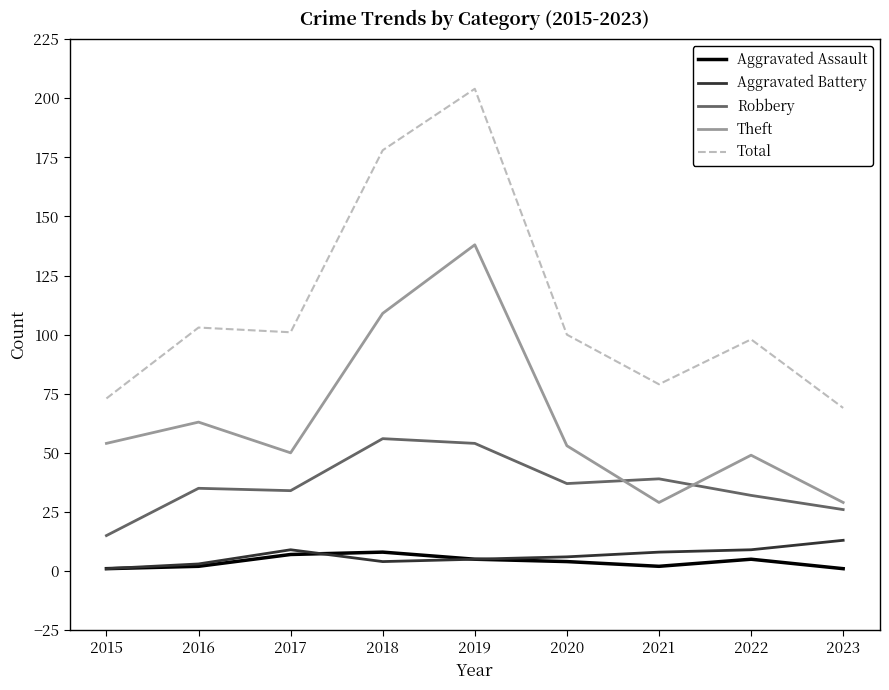

Reading left to right, extract all data points from this chart.

Aggravated Assault: 2015=1	2016=2	2017=7	2018=8	2019=5	2020=4	2021=2	2022=5	2023=1
Aggravated Battery: 2015=1	2016=3	2017=9	2018=4	2019=5	2020=6	2021=8	2022=9	2023=13
Robbery: 2015=15	2016=35	2017=34	2018=56	2019=54	2020=37	2021=39	2022=32	2023=26
Theft: 2015=54	2016=63	2017=50	2018=109	2019=138	2020=53	2021=29	2022=49	2023=29
Total: 2015=73	2016=103	2017=101	2018=178	2019=204	2020=100	2021=79	2022=98	2023=69